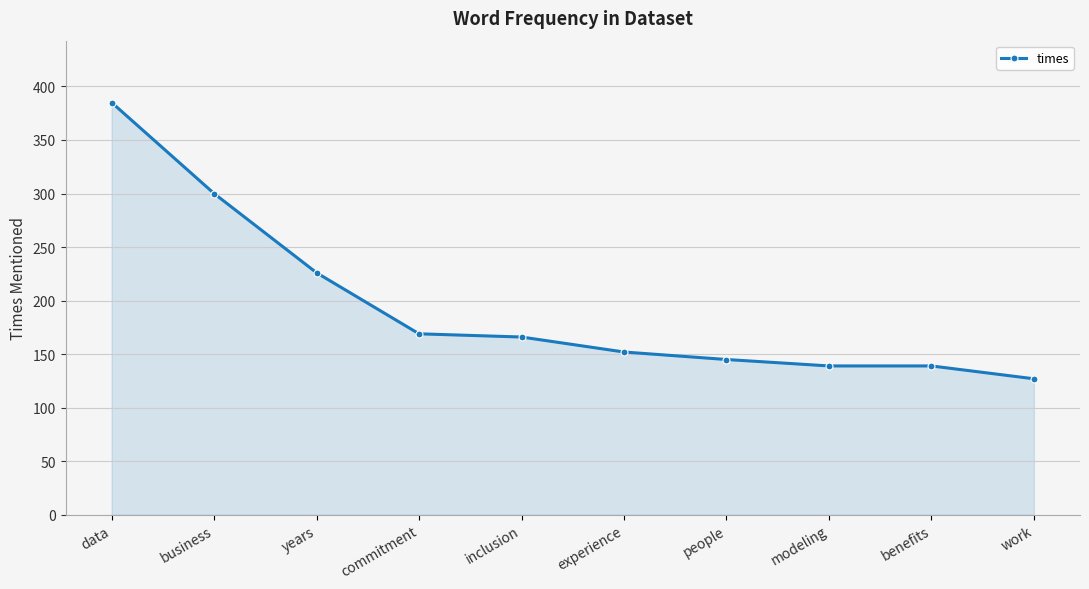

The chart shows a value of 139 at modeling. True or false?

True